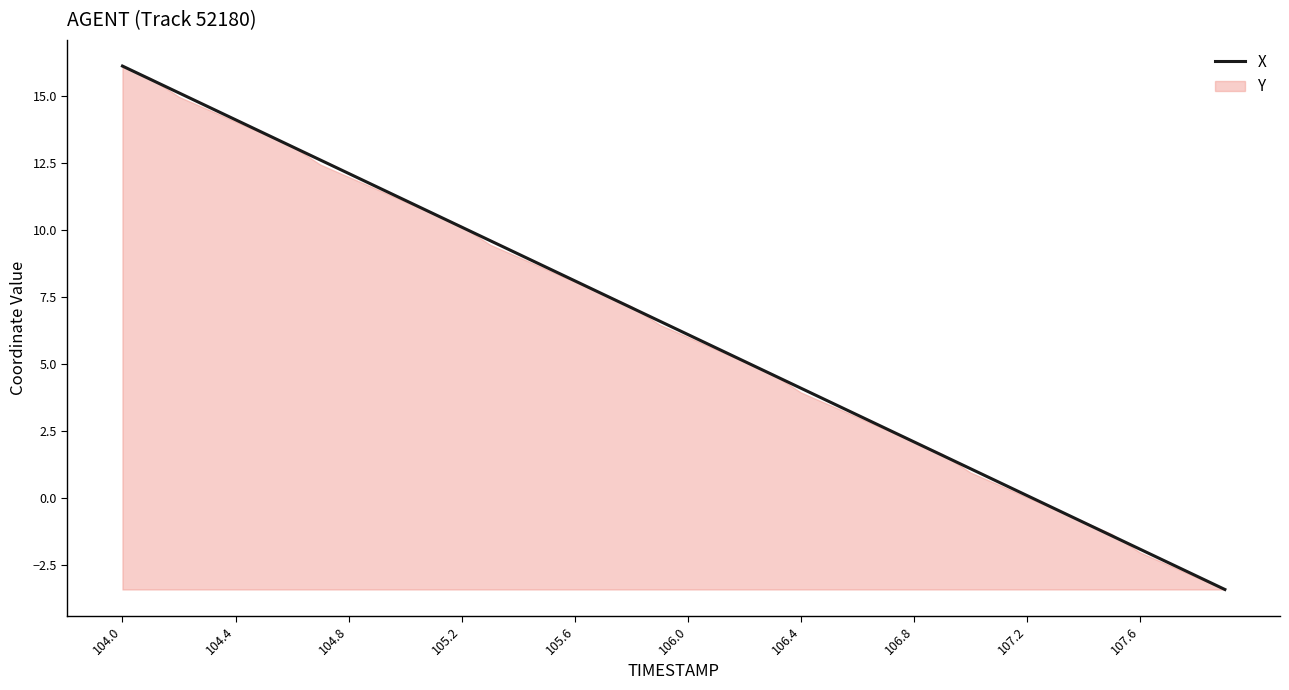

What is the highest value of the X series?

16.1